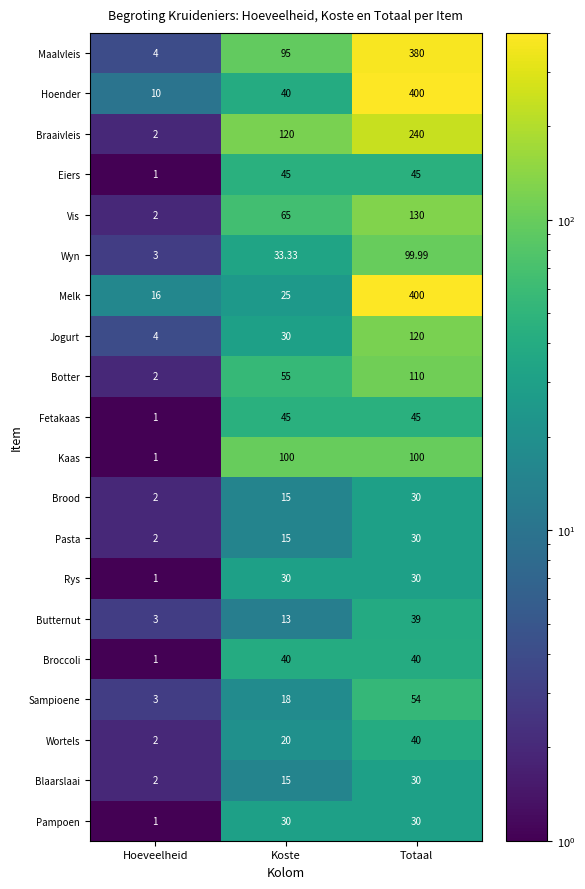

List the labels in order of Wortels value, smallest first.

Hoeveelheid, Koste, Totaal